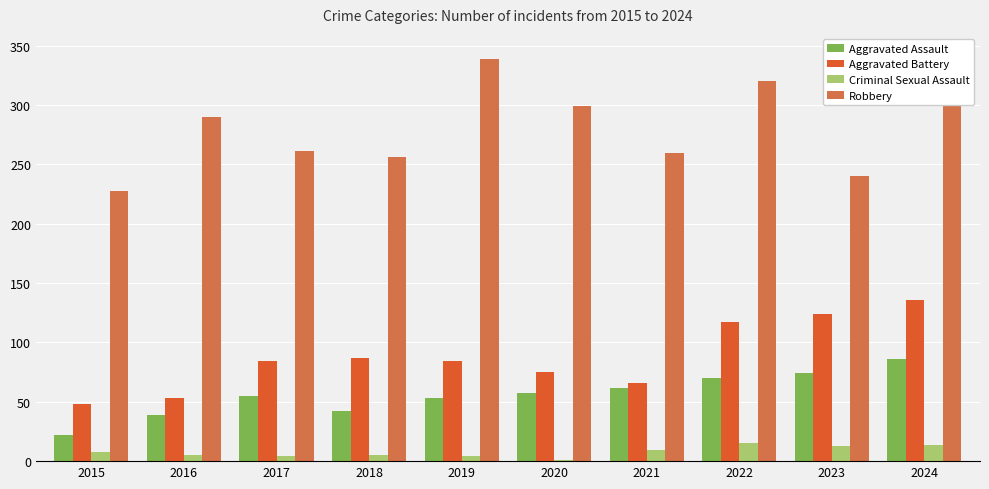

True or false: Aggravated Battery has a value of 89 at 2016.

False